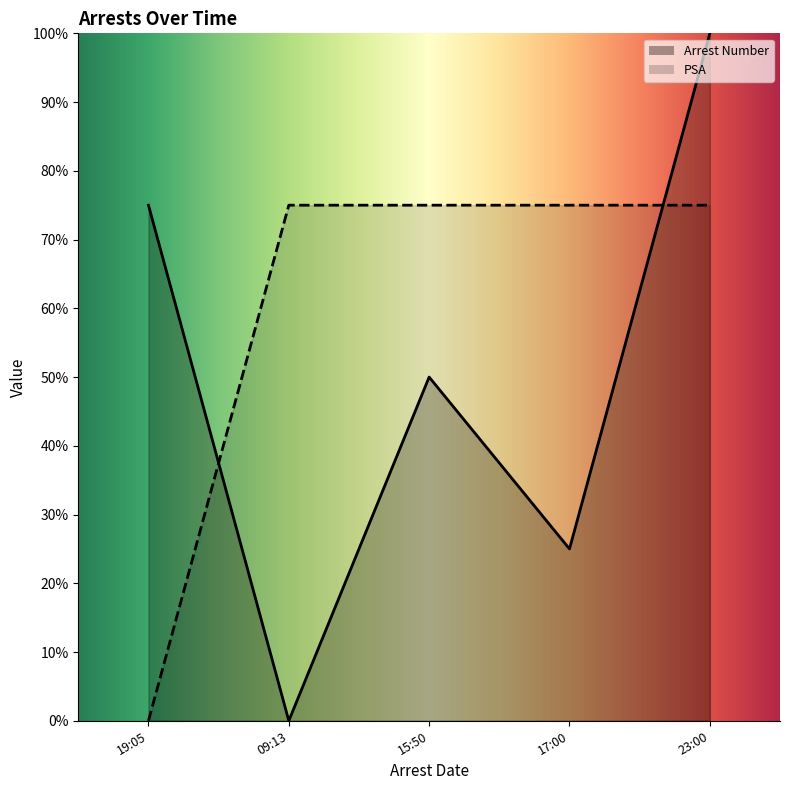

What is the total value across all series at 19:05?

75